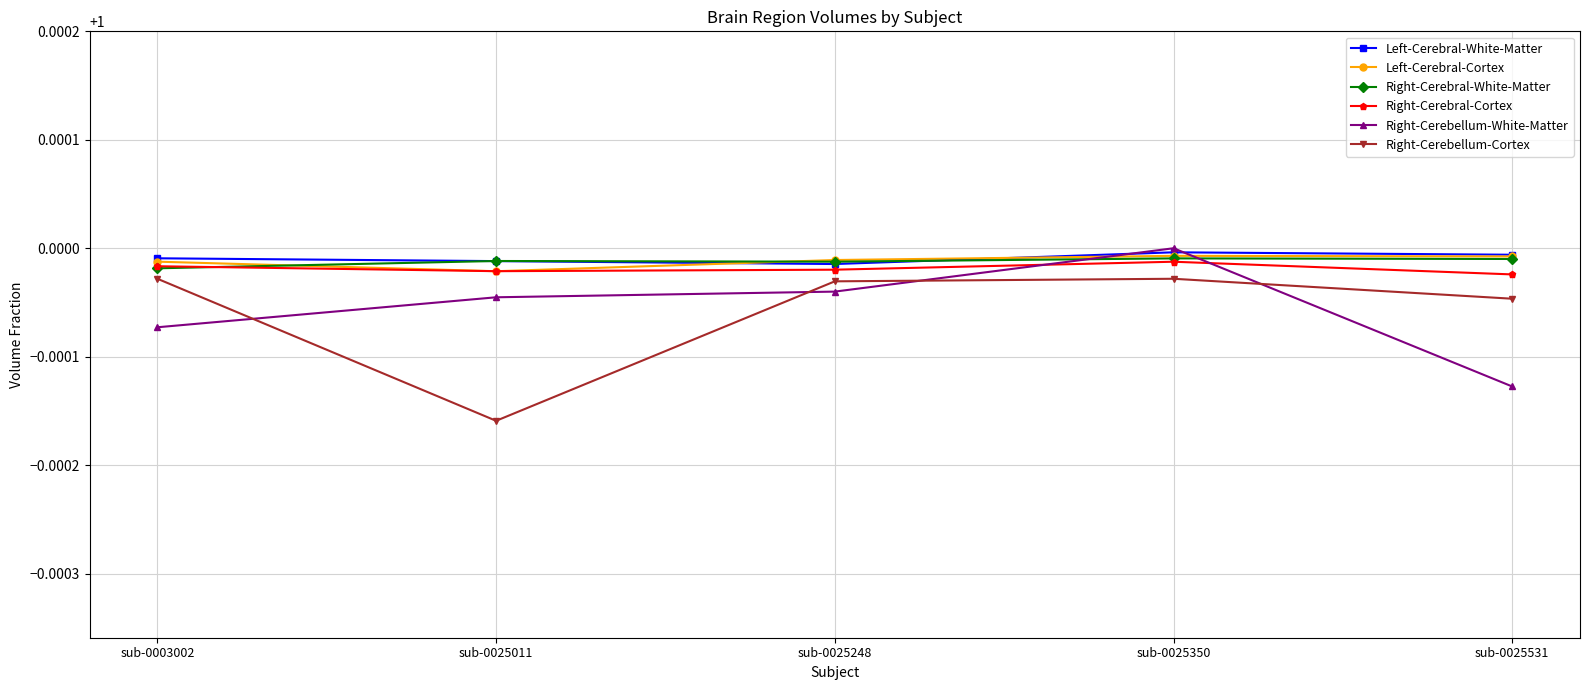

Is it true that Right-Cerebral-White-Matter equals 0.5 at sub-0025531?

False